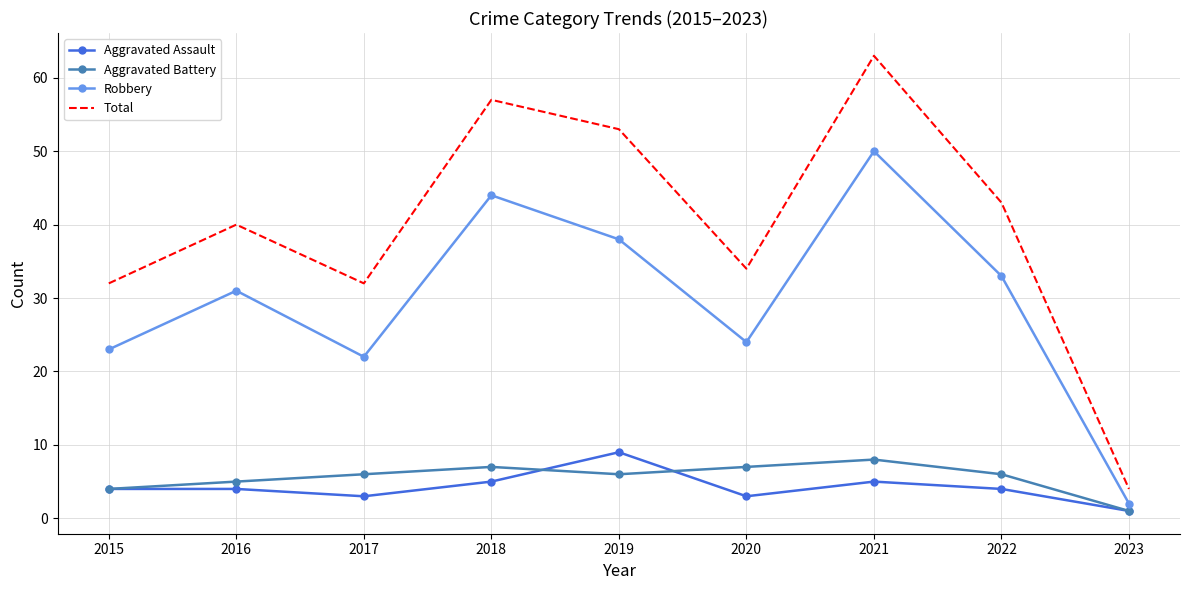

Which series has the largest range (max minus min)?

Total